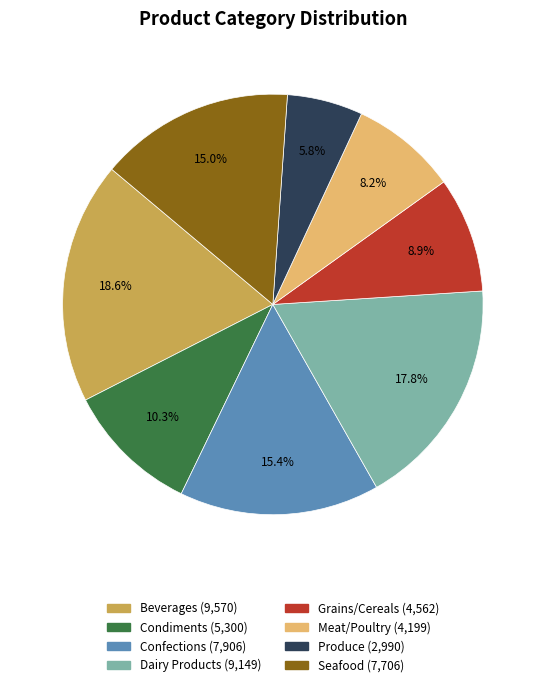

What percentage do Produce and Meat/Poultry together represent?

14.0%